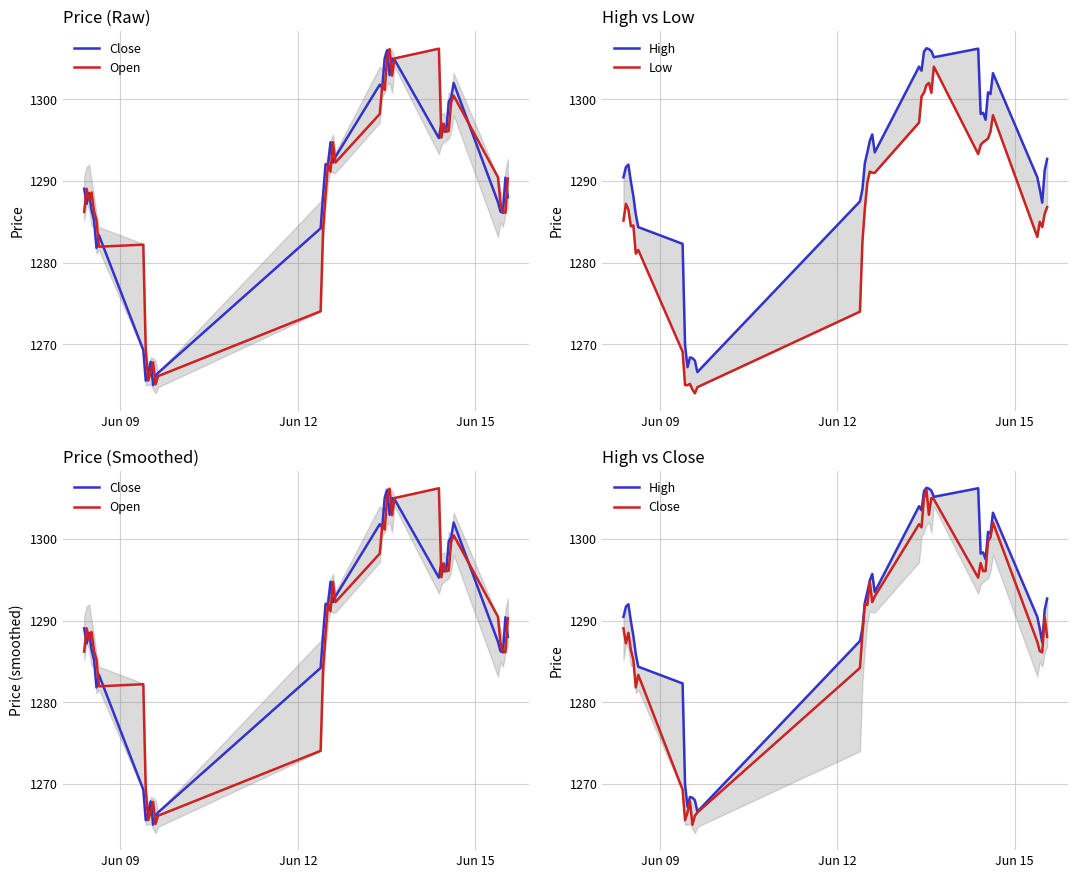

How many data points in Open are less than 1290?

20